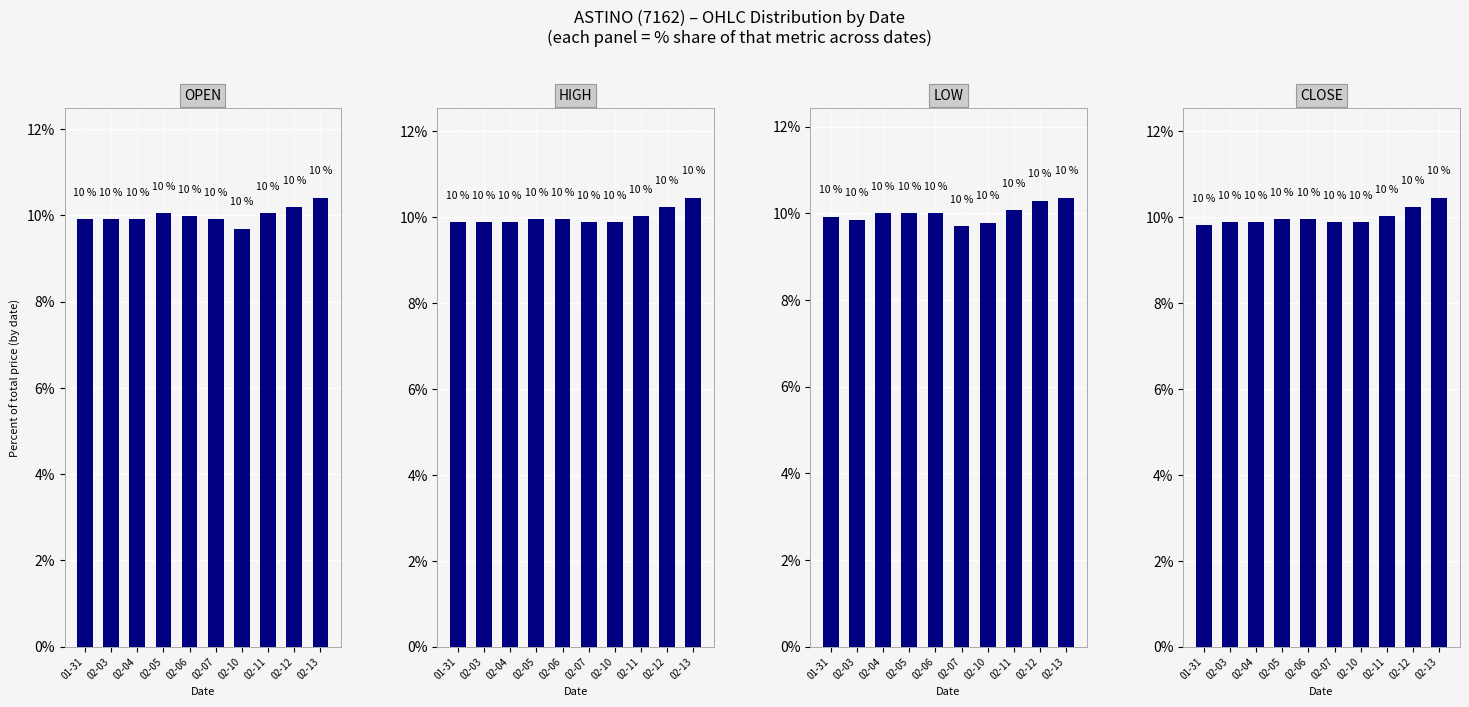

What position from the right is 02-12?

2